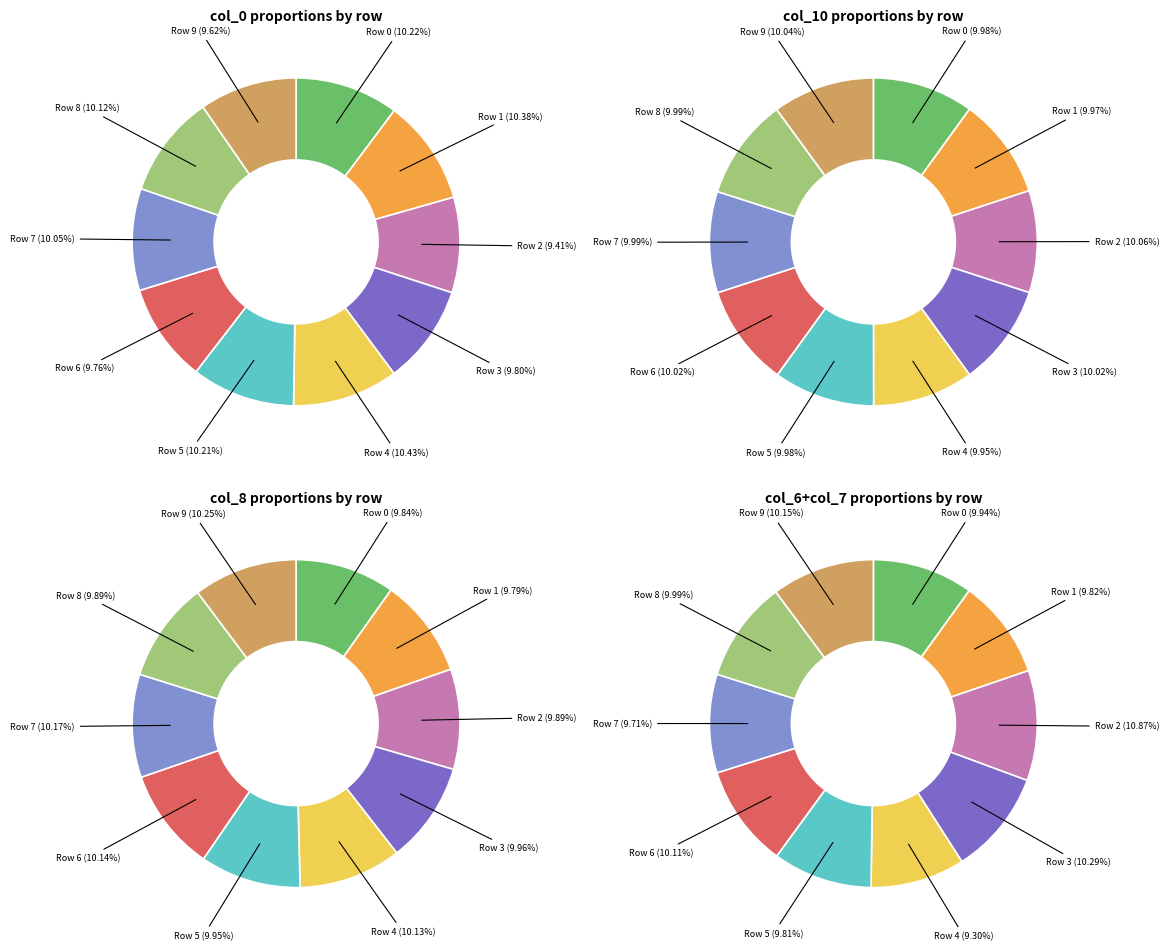

Which has a higher value, Row 2 or Row 3?

Row 3